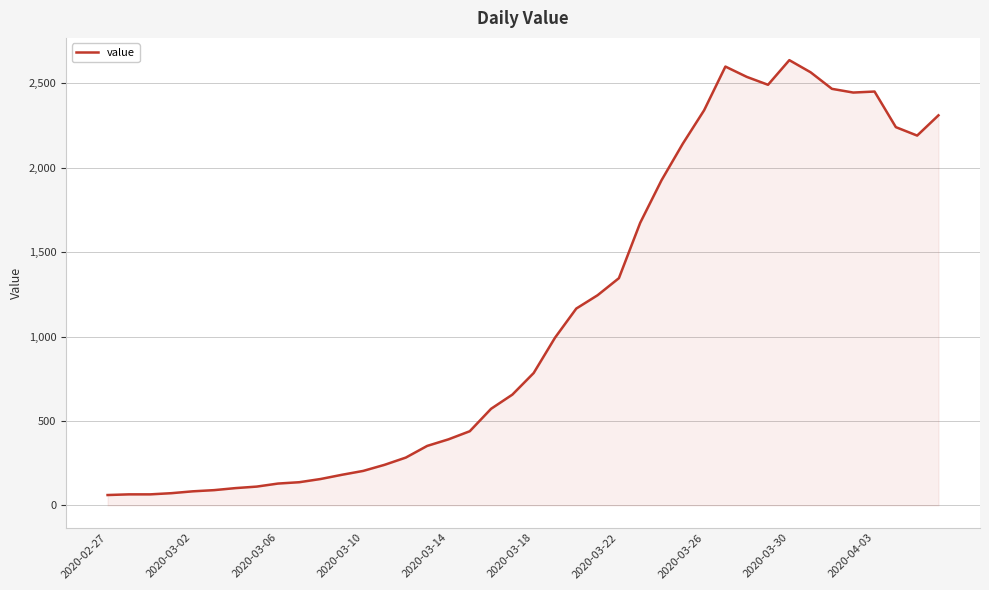

What is the smallest value displayed?

61